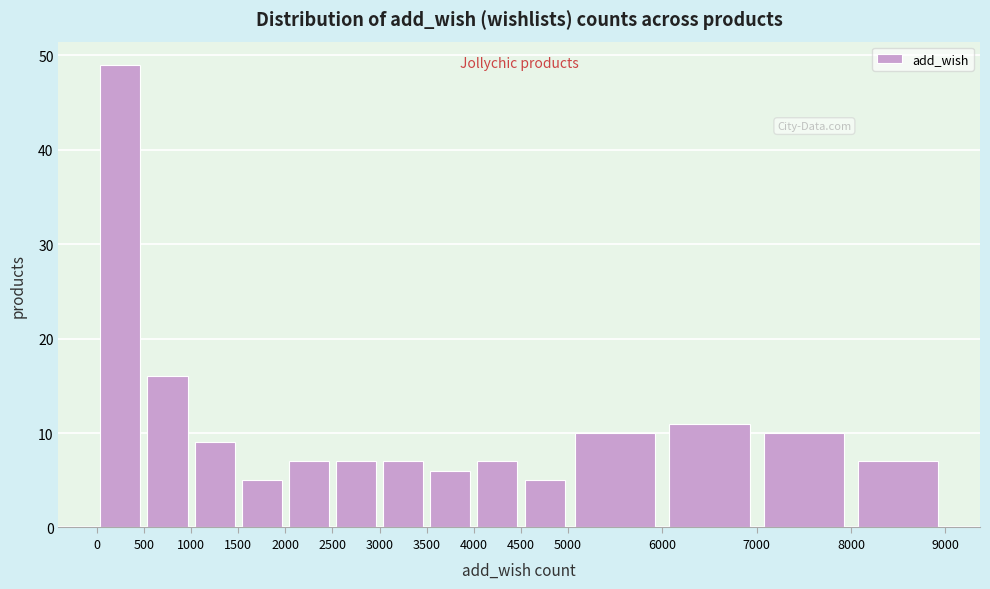

Reading left to right, transcribe this chart: for each bar, give the range it covers on the x-axis and its height. The values are not printed on the chart, so give them approximately, as read against the axis.

0 to 500: 49
500 to 1000: 16
1000 to 1500: 9
1500 to 2000: 5
2000 to 2500: 7
2500 to 3000: 7
3000 to 3500: 7
3500 to 4000: 6
4000 to 4500: 7
4500 to 5000: 5
5000 to 6000: 10
6000 to 7000: 11
7000 to 8000: 10
8000 to 9000: 7